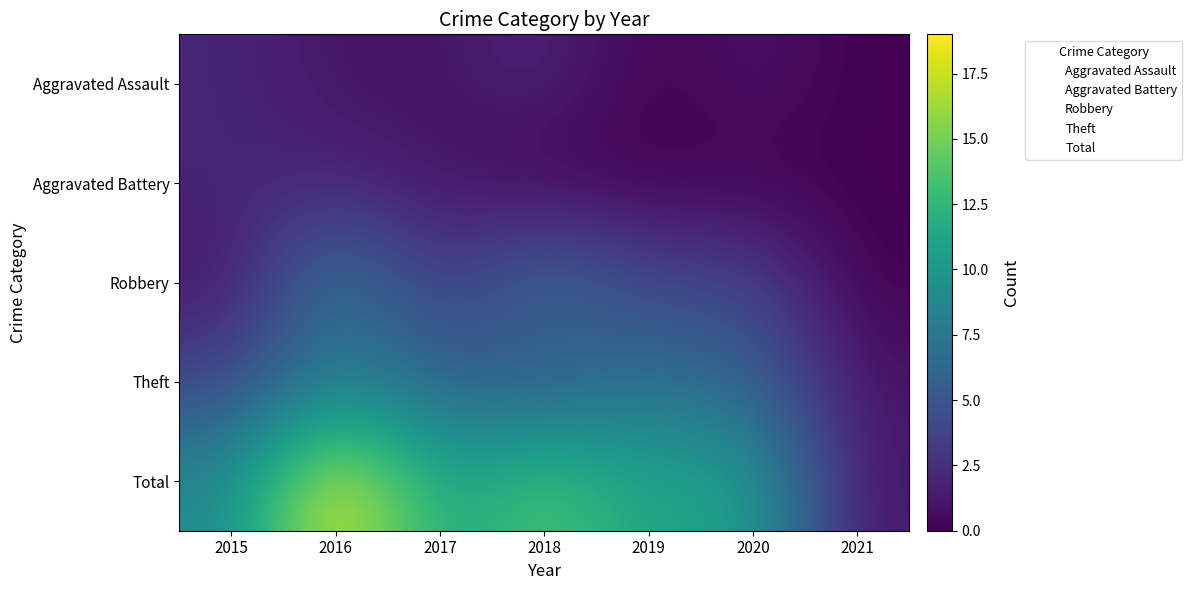

Which series has the largest range (max minus min)?

Total